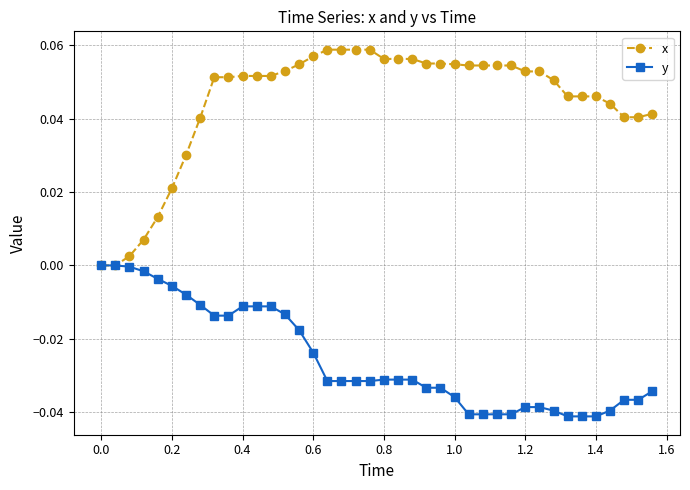

Rank the series by their average value, from lowest to highest.

y, x